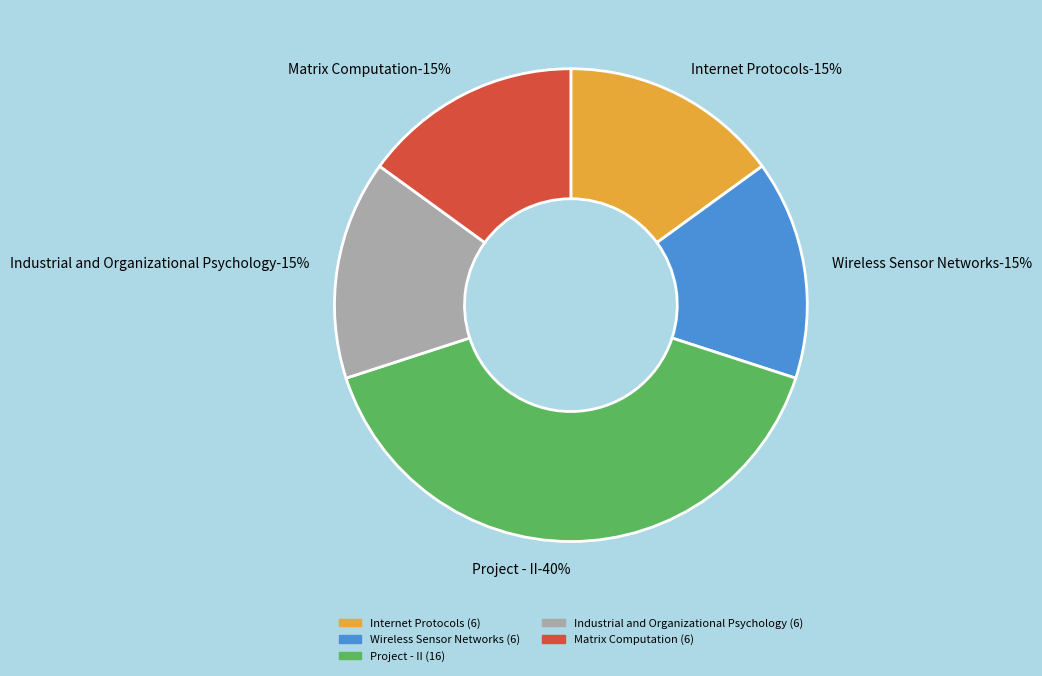

Is Matrix Computation the majority of the pie?

No